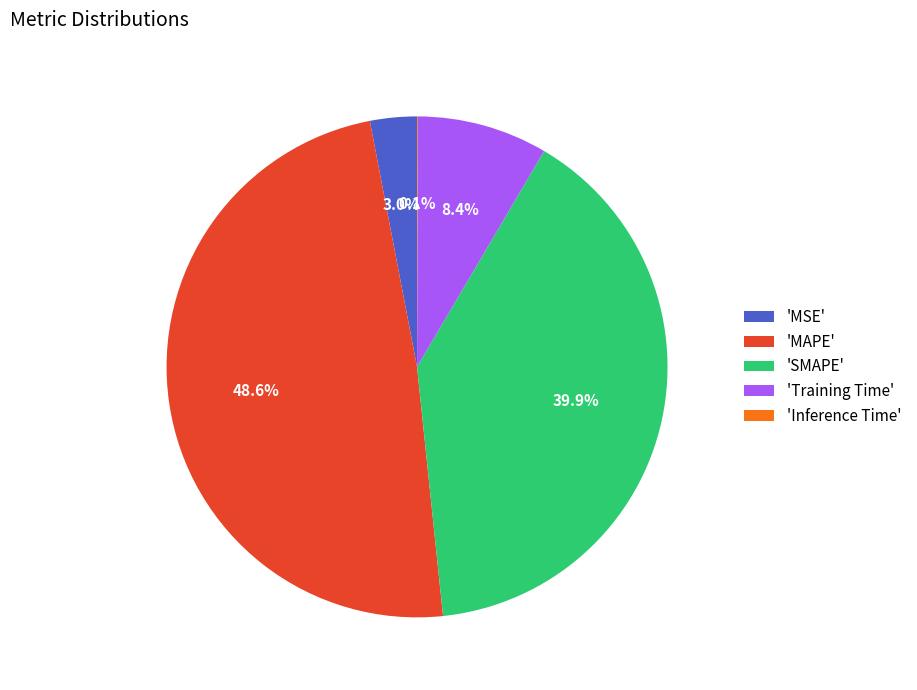

Is 'MSE' the majority of the pie?

No